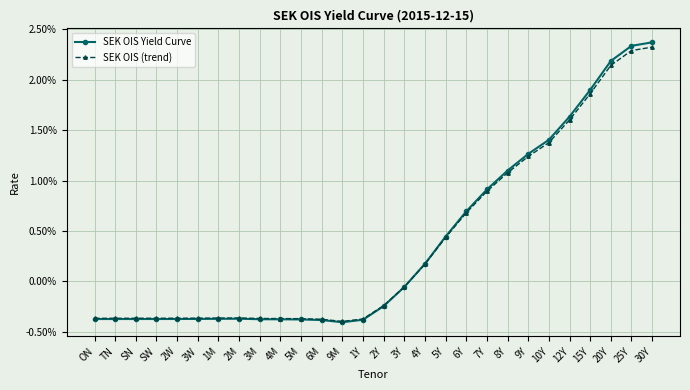

Is the value of SEK OIS (trend) at 3W greater than the value of SEK OIS Yield Curve at 5M?

Yes